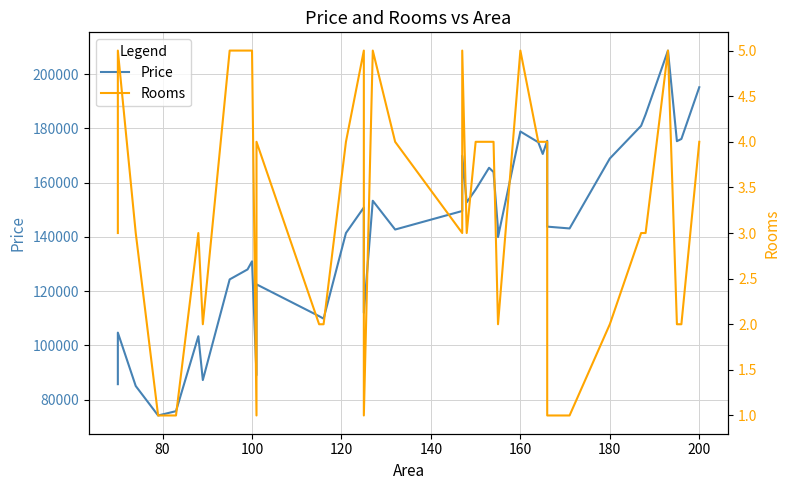

How many lines are shown in the chart?

2